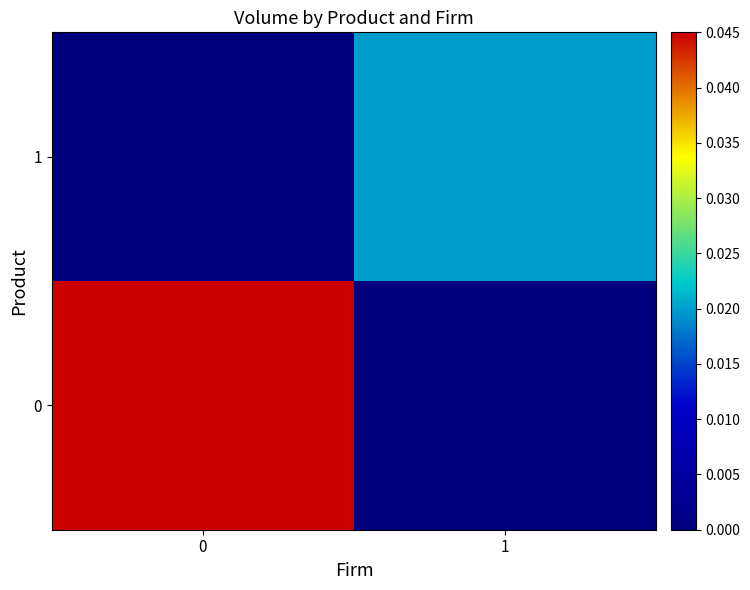

At 1, list the series in order from largest to smallest.

1, 0